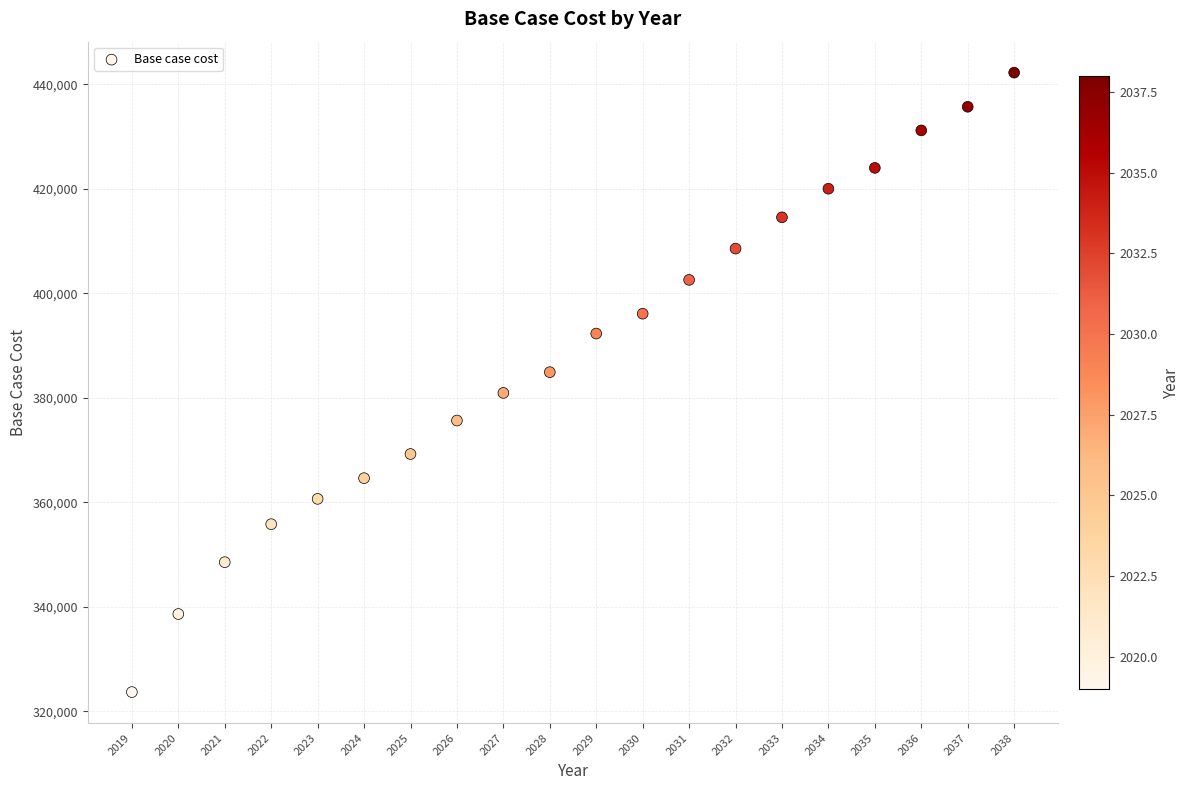

What is the range of Y values (max minus min)?

118583.4